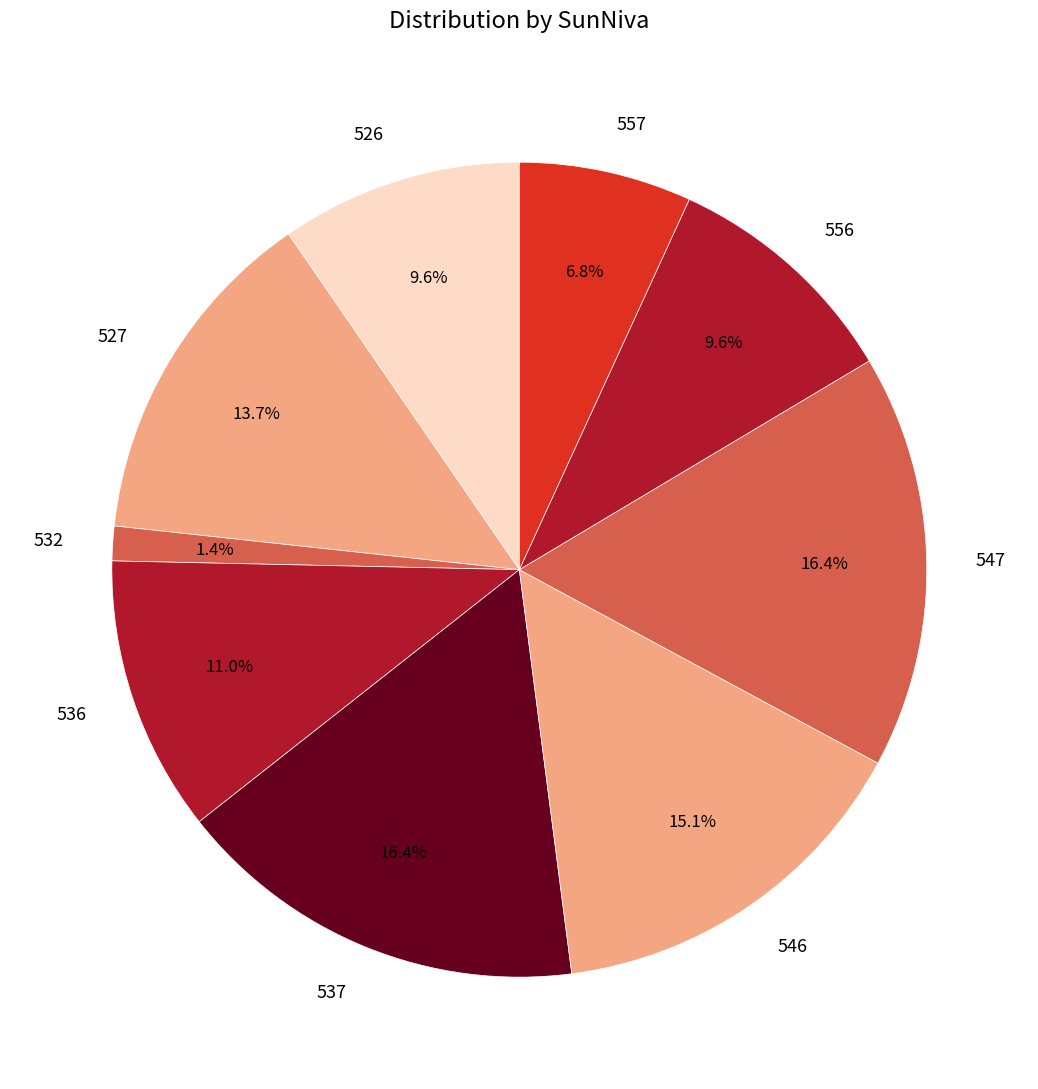

Which slice is the smallest?

532